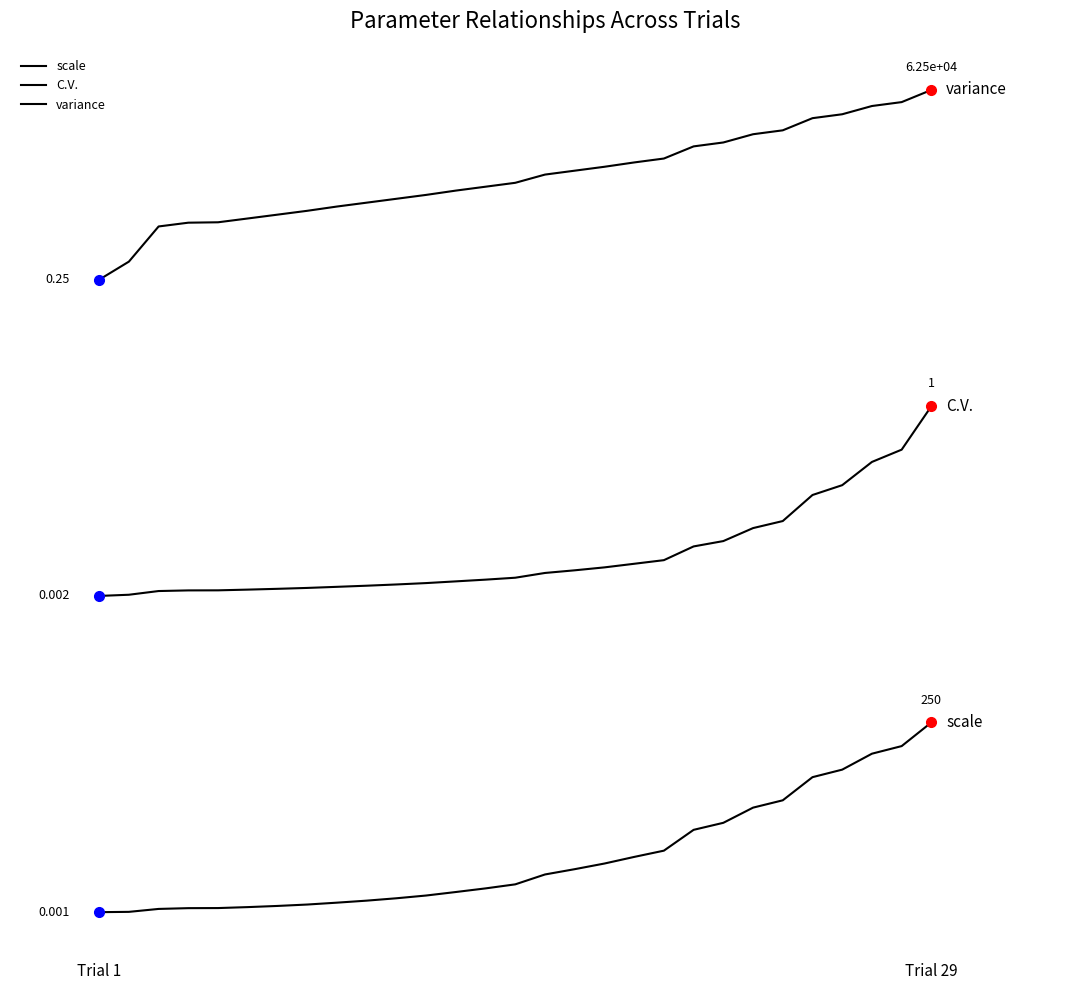

How many positive values does the scale series have?

28